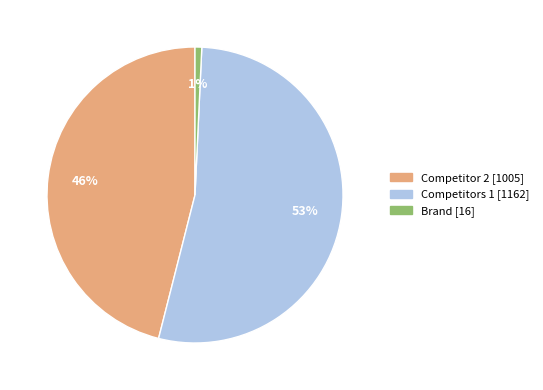

To the nearest percent, what is the difference between the largest and smallest slice percentages?

52%